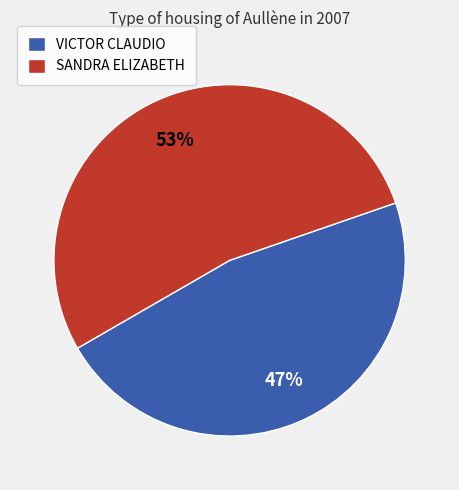

Count the number of slices in the pie.

2